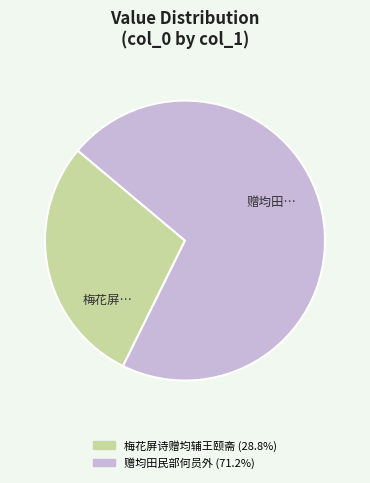

How many segments does this pie chart have?

2